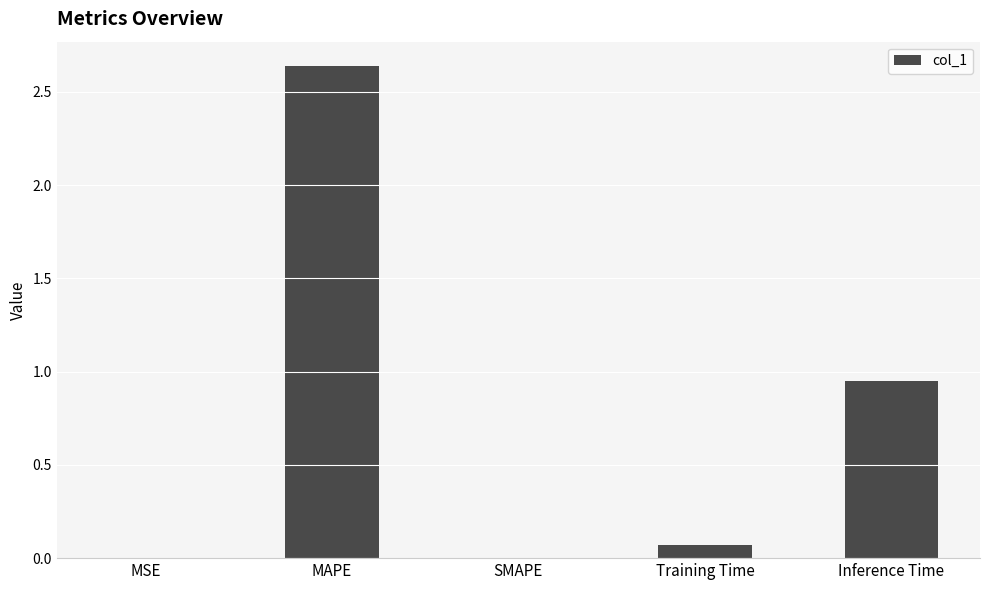

Count the number of data series in this chart.

1